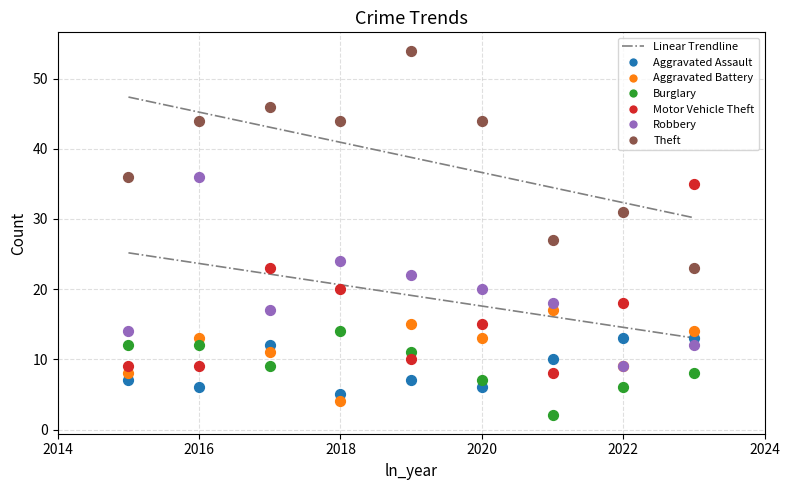

Across all series, what Y value is closest to 28?

27